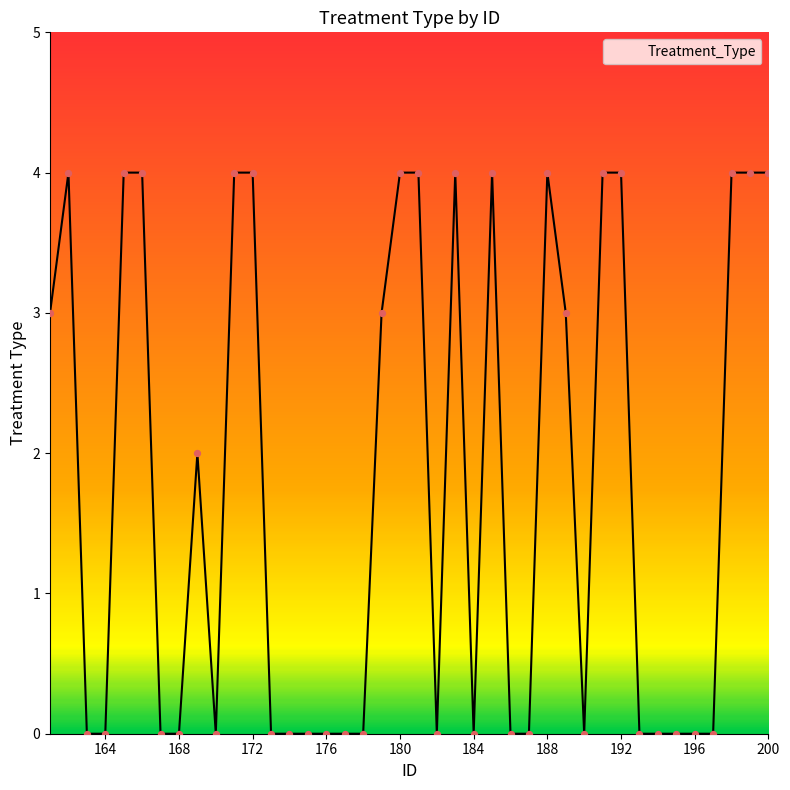

What is the greatest value displayed?

4